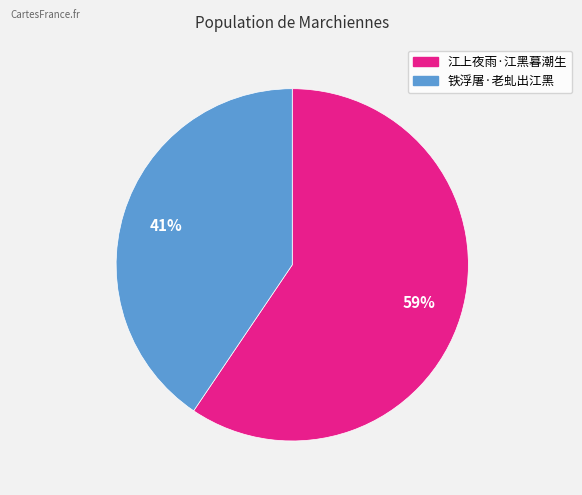

To the nearest percent, what percentage of the pie is 江上夜雨·江黑暮潮生?

59%